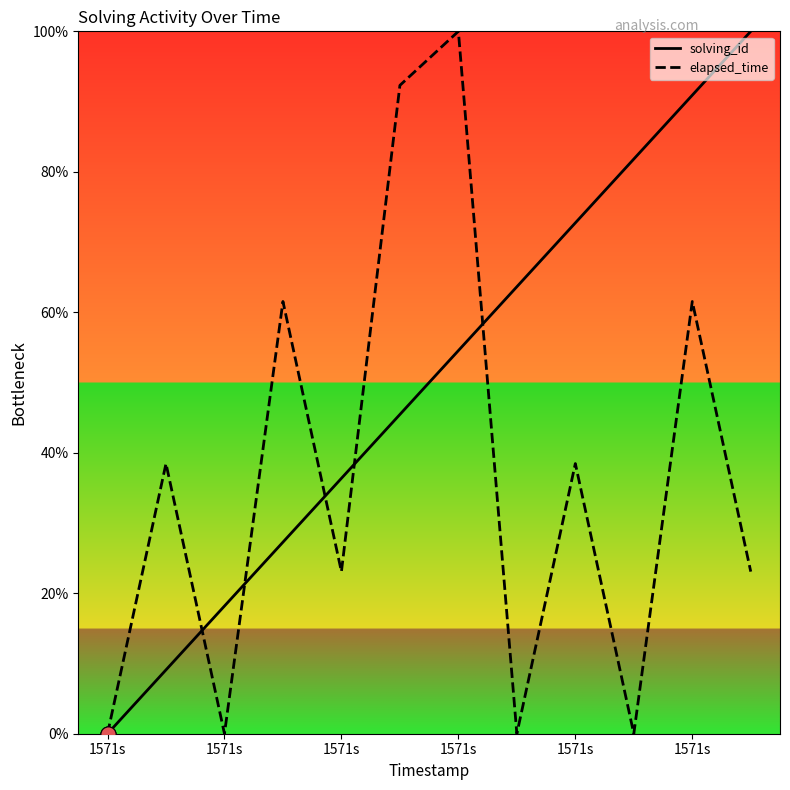

What are all the series names shown in the legend?

solving_id, elapsed_time